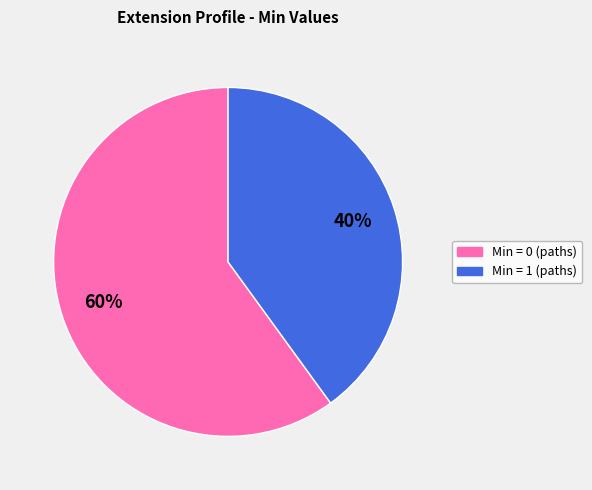

Does any single category account for the majority?

Yes